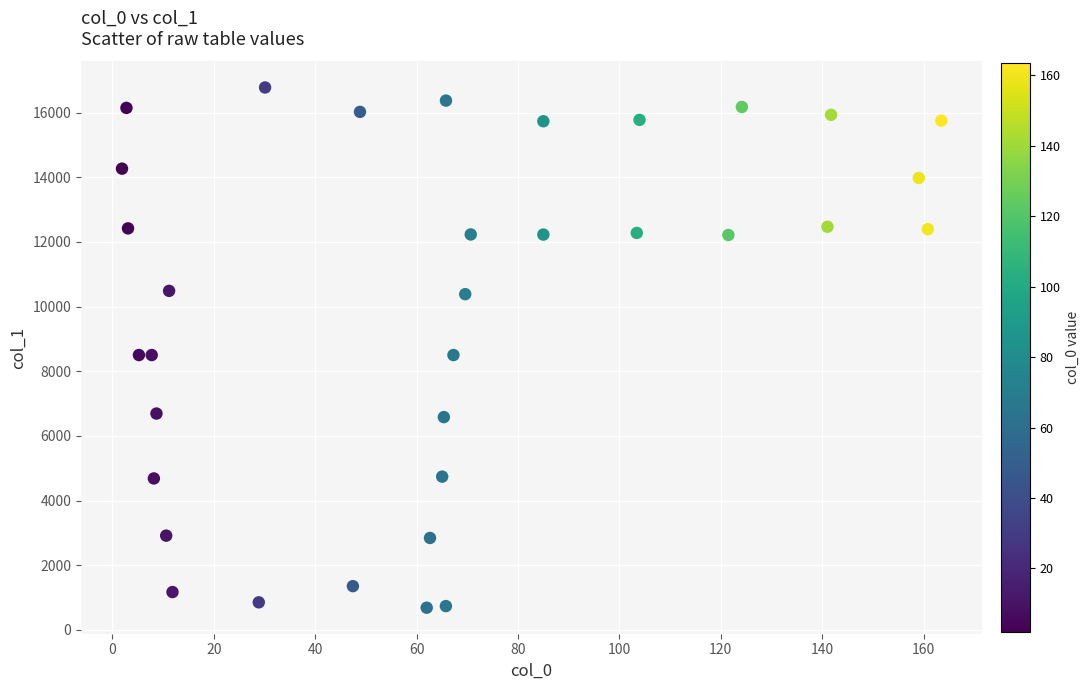

What is the range of Y values (max minus min)?

16089.5